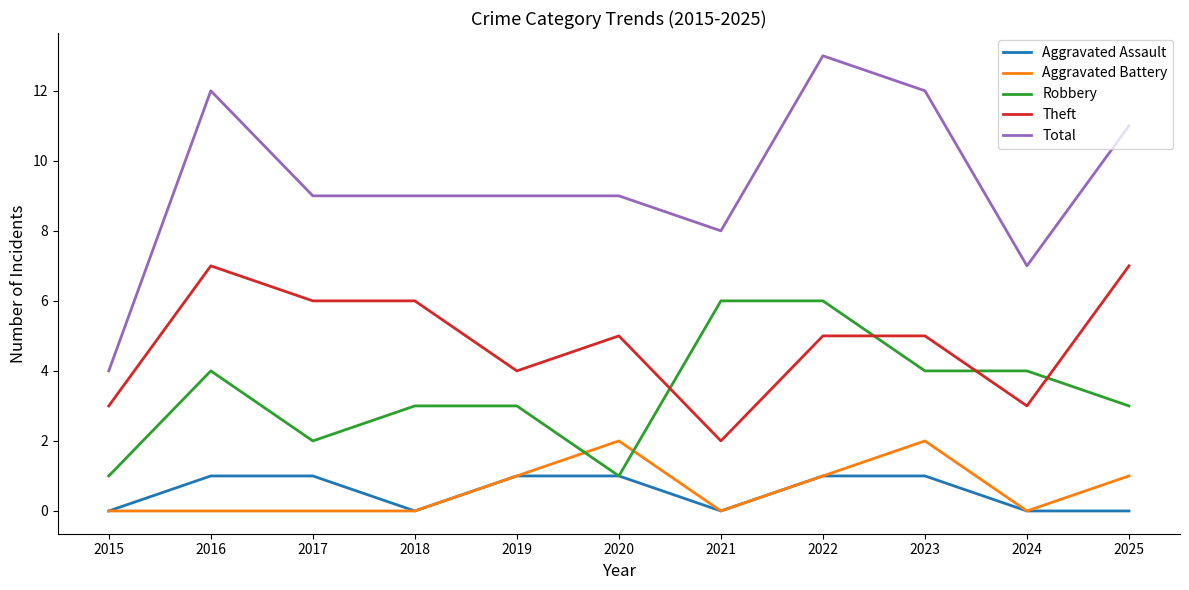

What is the difference between the second highest and minimum values in the Aggravated Assault series?

1